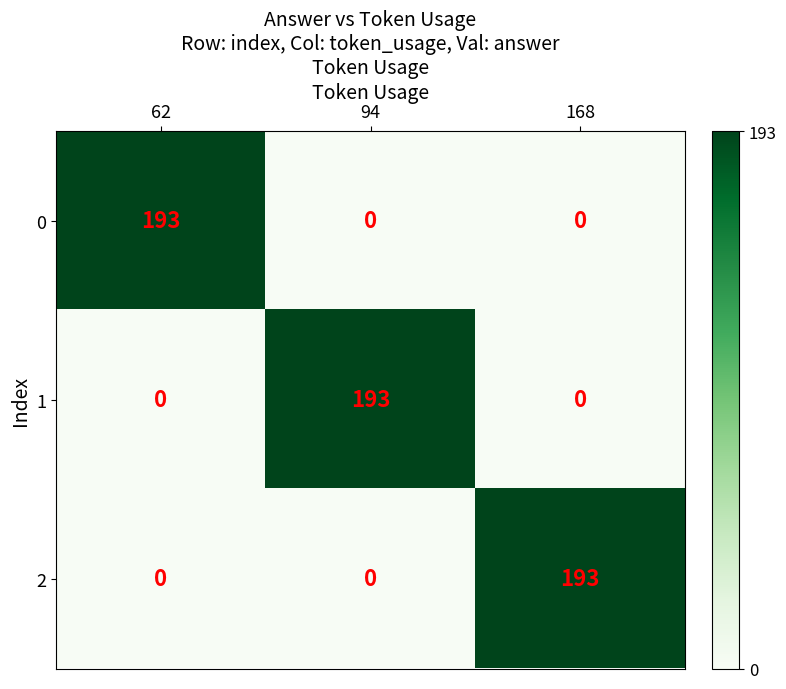

Reading left to right, transcribe all the data shown in this chart.

0: 62=193	94=0	168=0
1: 62=0	94=193	168=0
2: 62=0	94=0	168=193